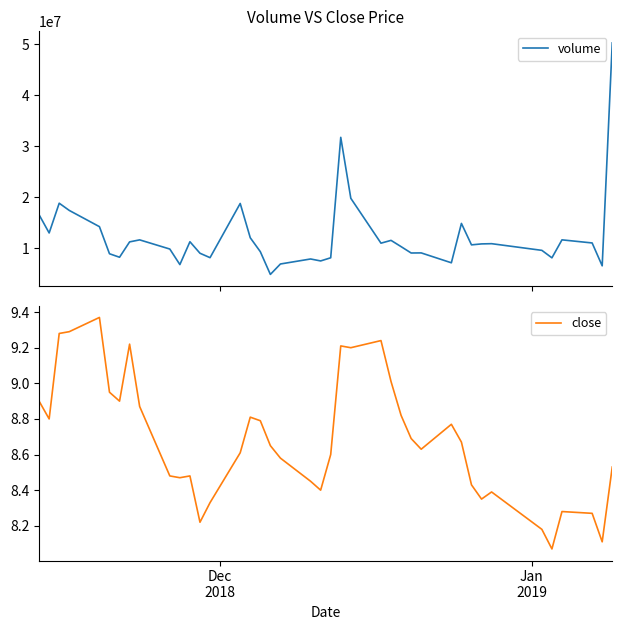

What is the average value of the close series?

8.7